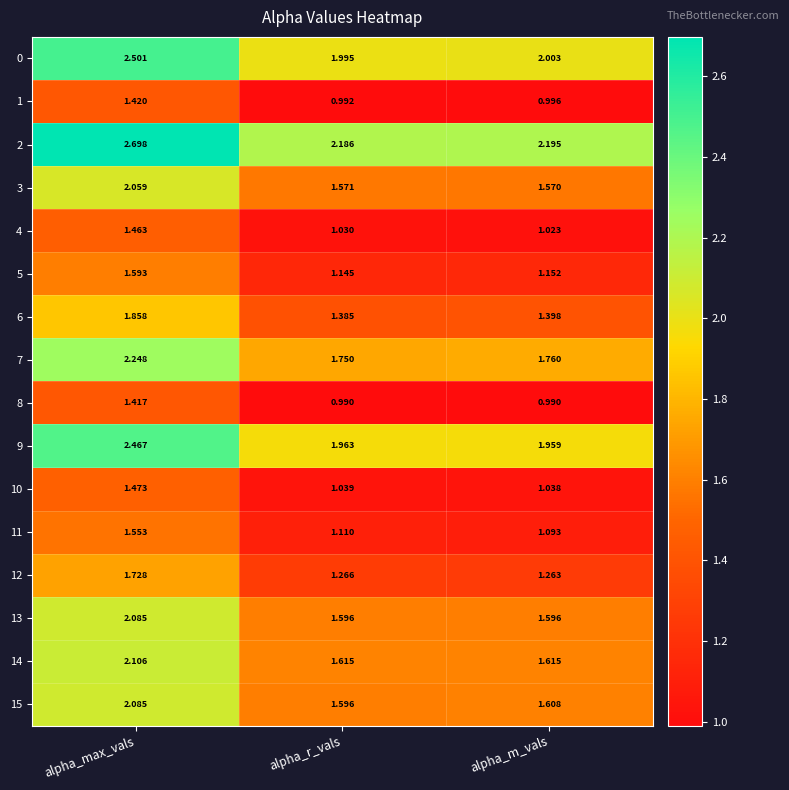

At which label is 4 closest to 1?

alpha_m_vals